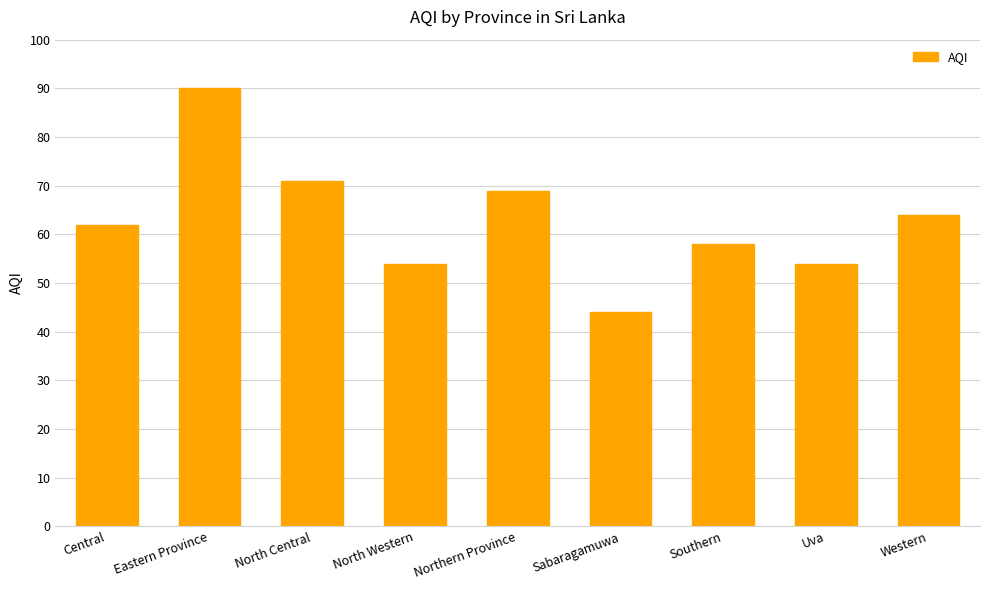

Reading right to left, extract all data points from this chart.

Western=64	Uva=54	Southern=58	Sabaragamuwa=44	Northern Province=69	North Western=54	North Central=71	Eastern Province=90	Central=62